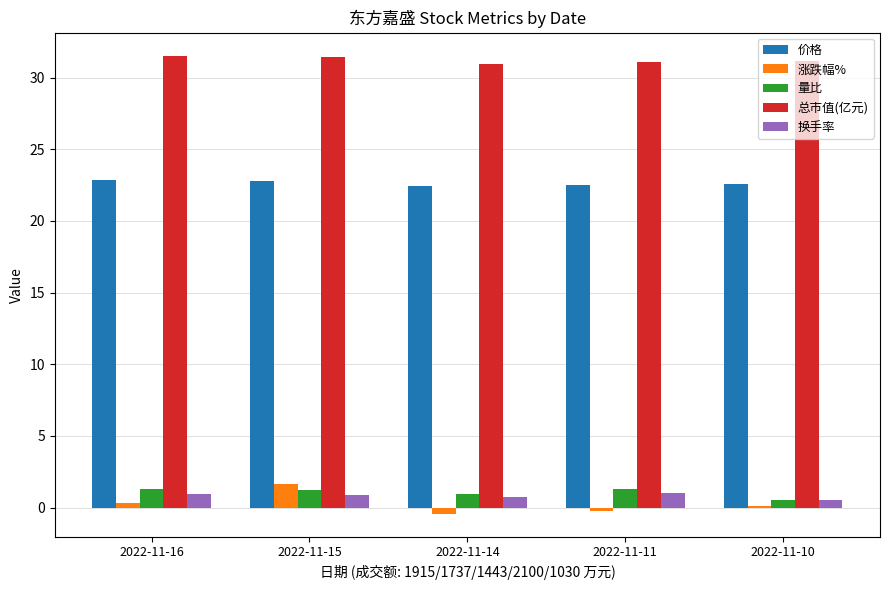

Count the number of data series in this chart.

5